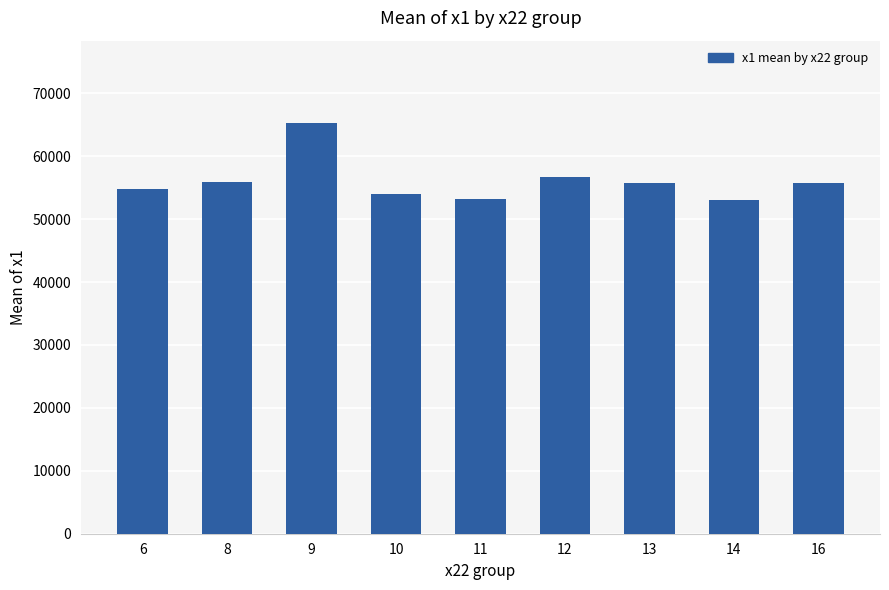

What is the difference between the maximum and second lowest values?

12119.9